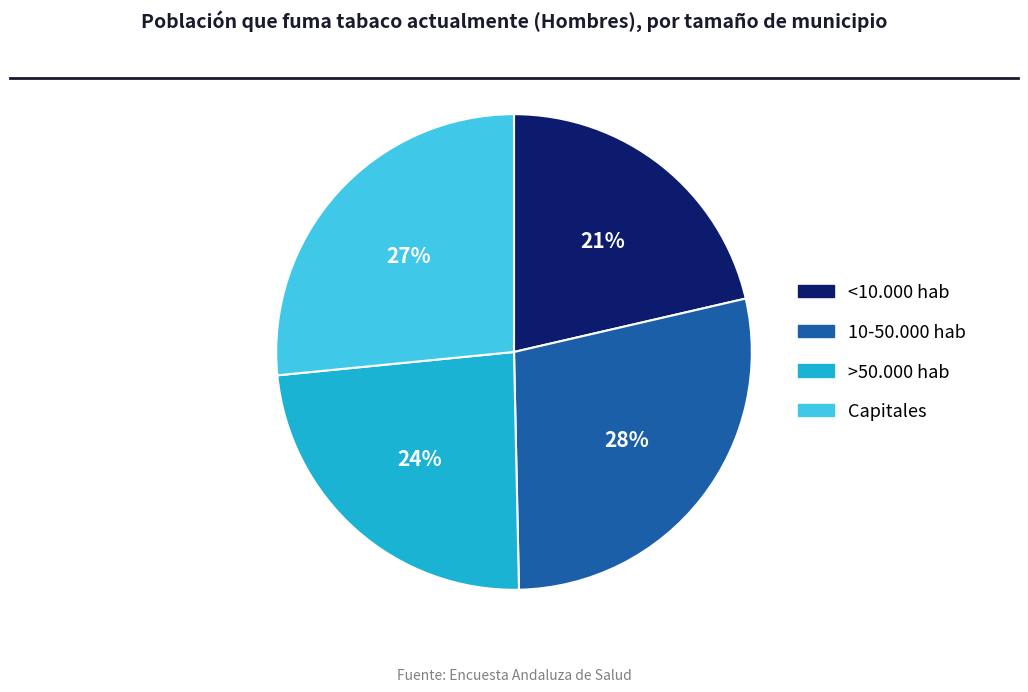

What is the ratio of the value at <10.000 hab to the value at Capitales?

0.8